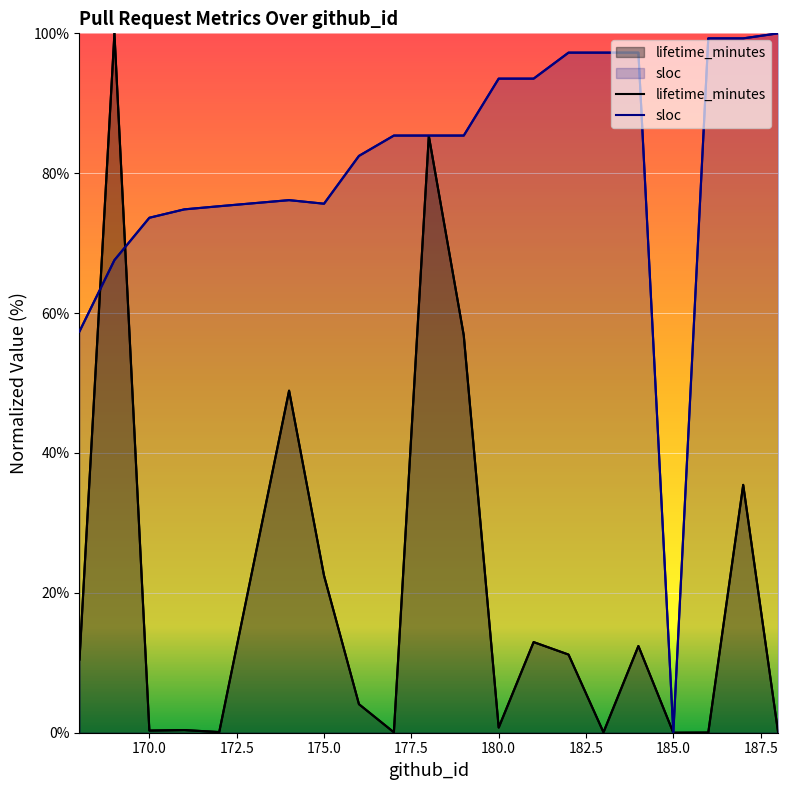

After their last crossing, which series has the higher values: lifetime_minutes or sloc?

sloc